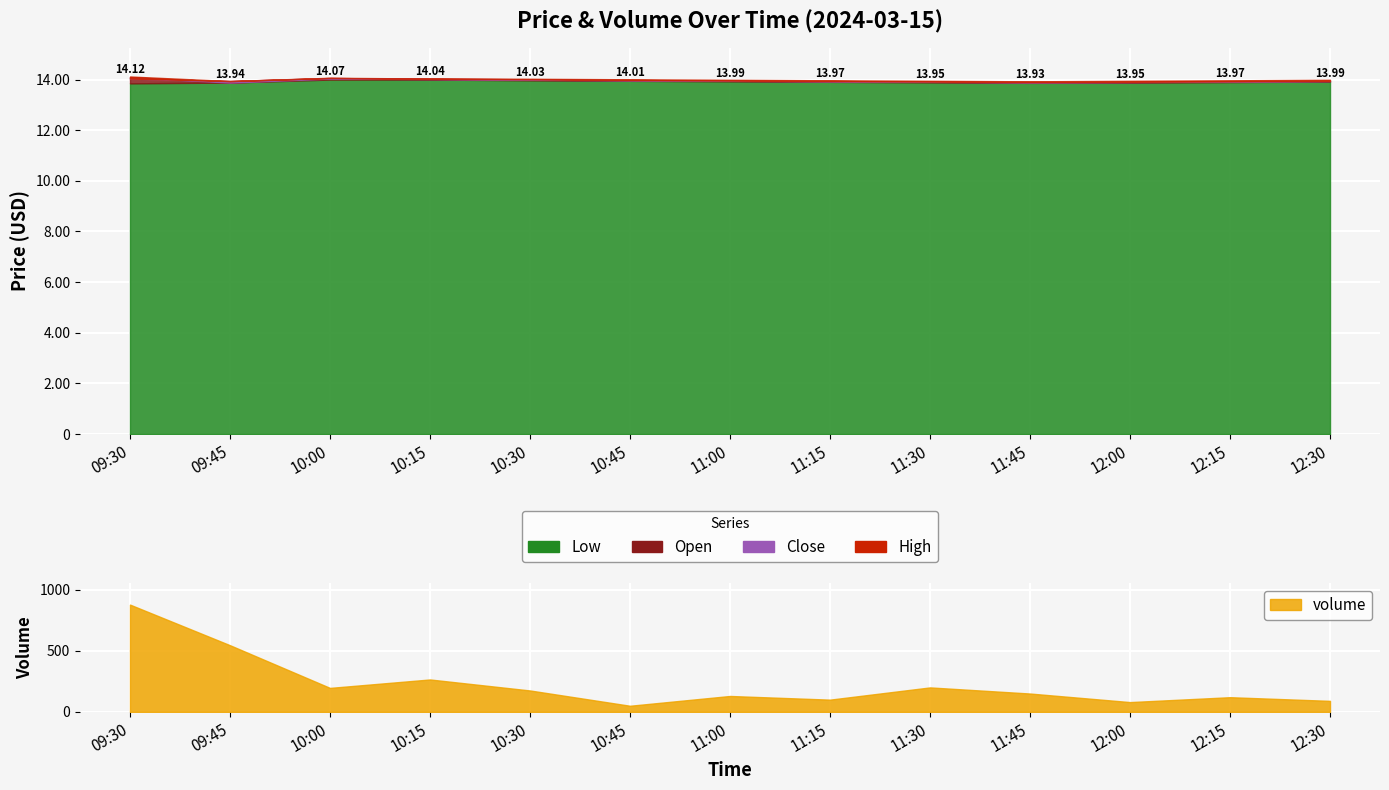

The value of close at 10:45 is 6.9. True or false?

False